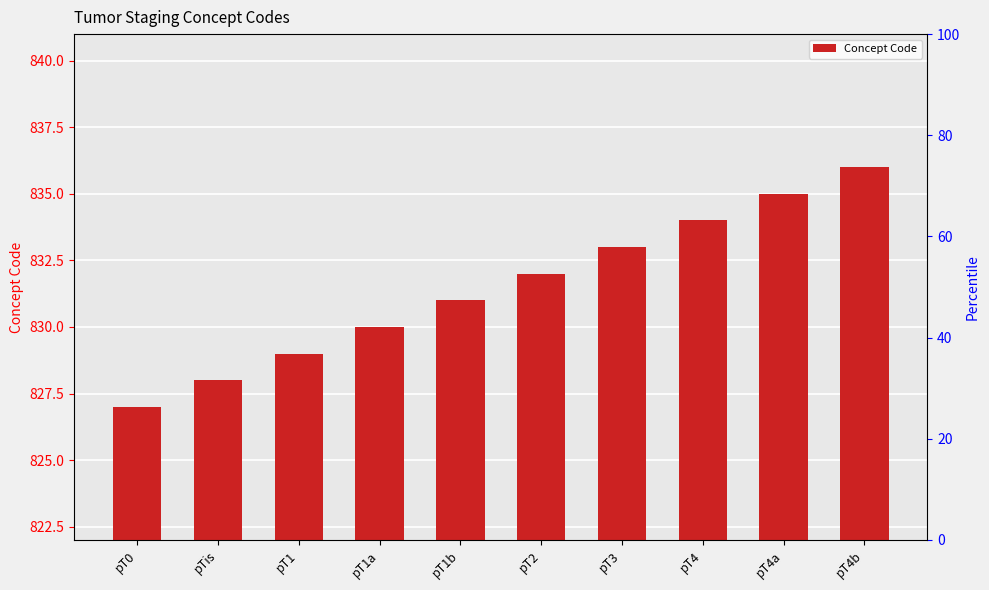

Count the number of categories in the chart.

10